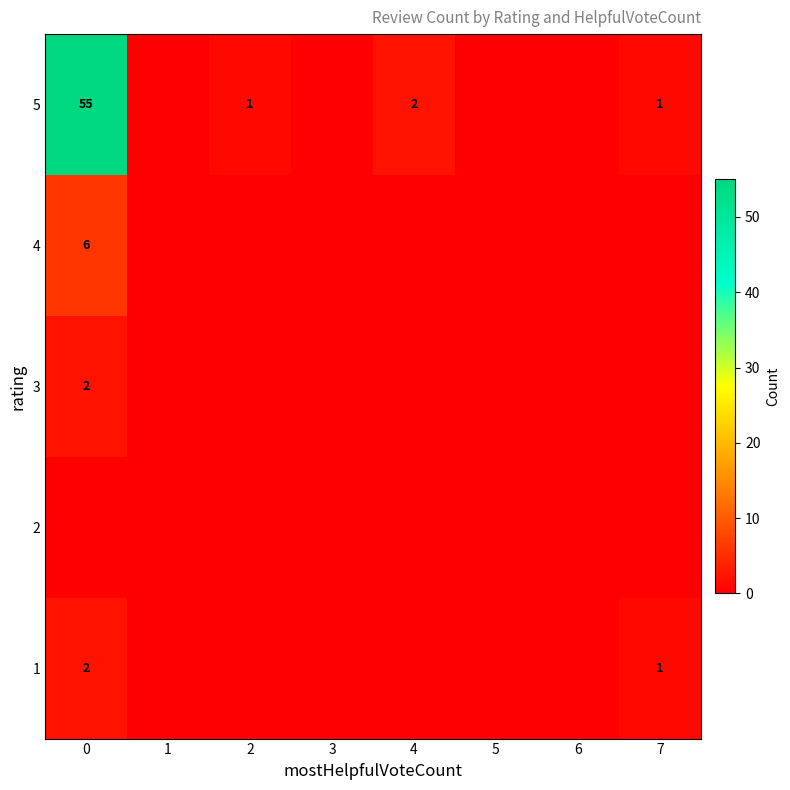

What is the highest value of the 4 series?

6